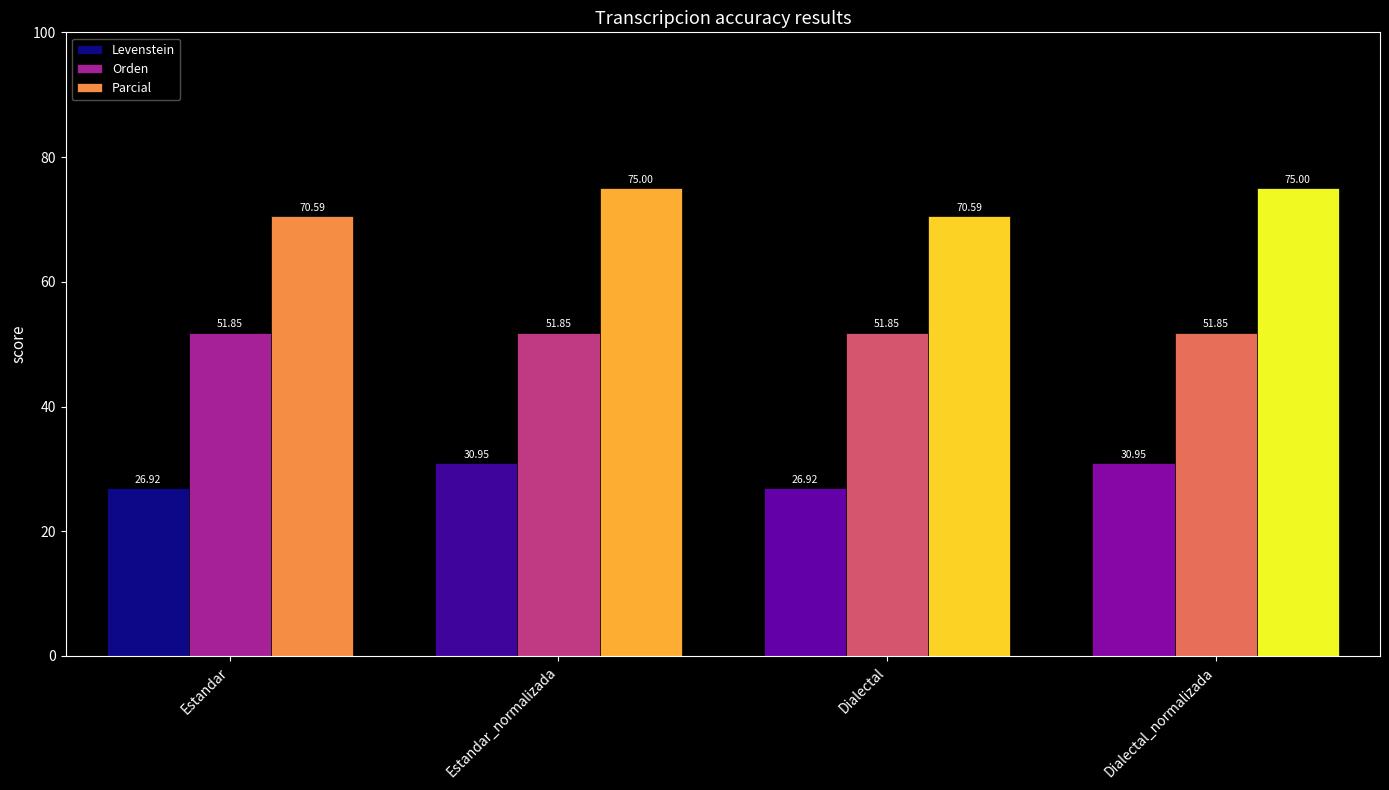

What is the value of the Parcial bar at the 4th from the left?

75.0